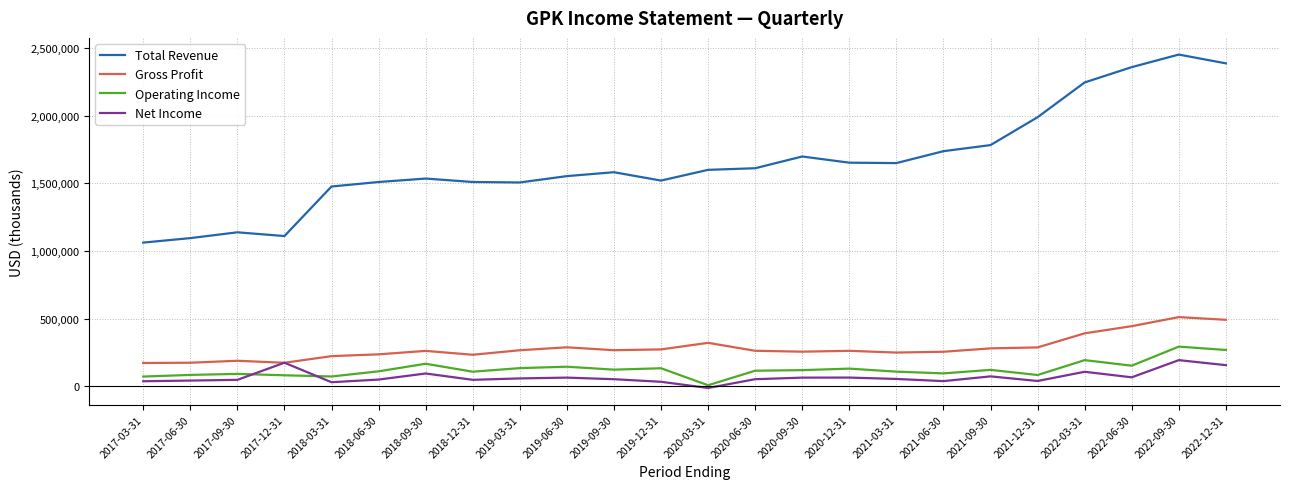

What is the total value across all series at 2020-03-31?

1914700